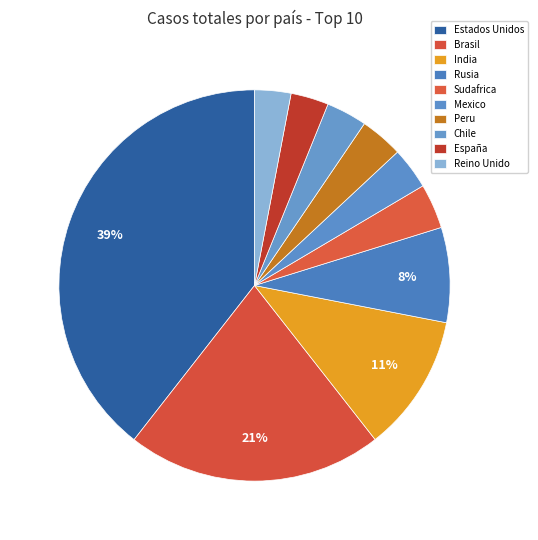

What is the largest slice in the pie chart?

Estados Unidos